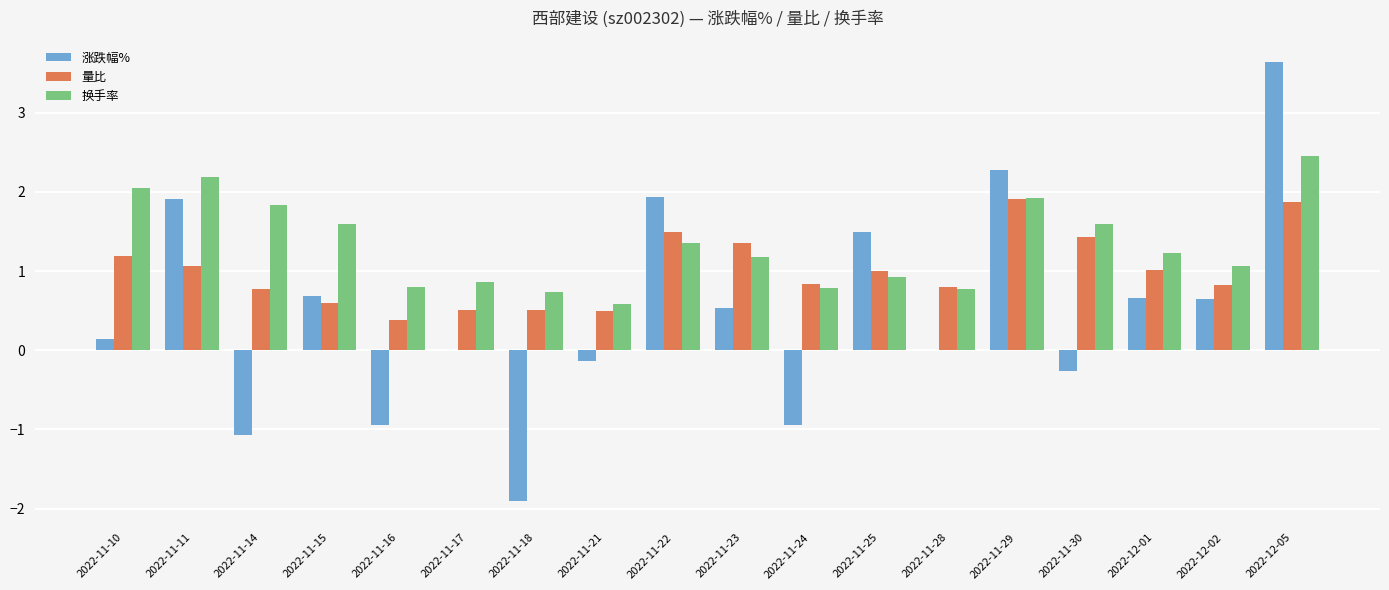

What is the maximum value shown in the chart?

3.6